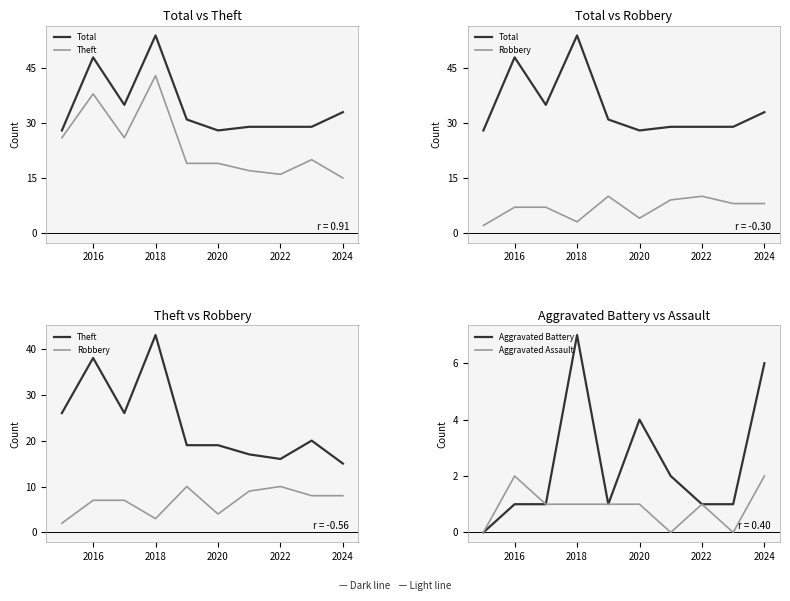

True or false: Theft and Total intersect in this chart.

False